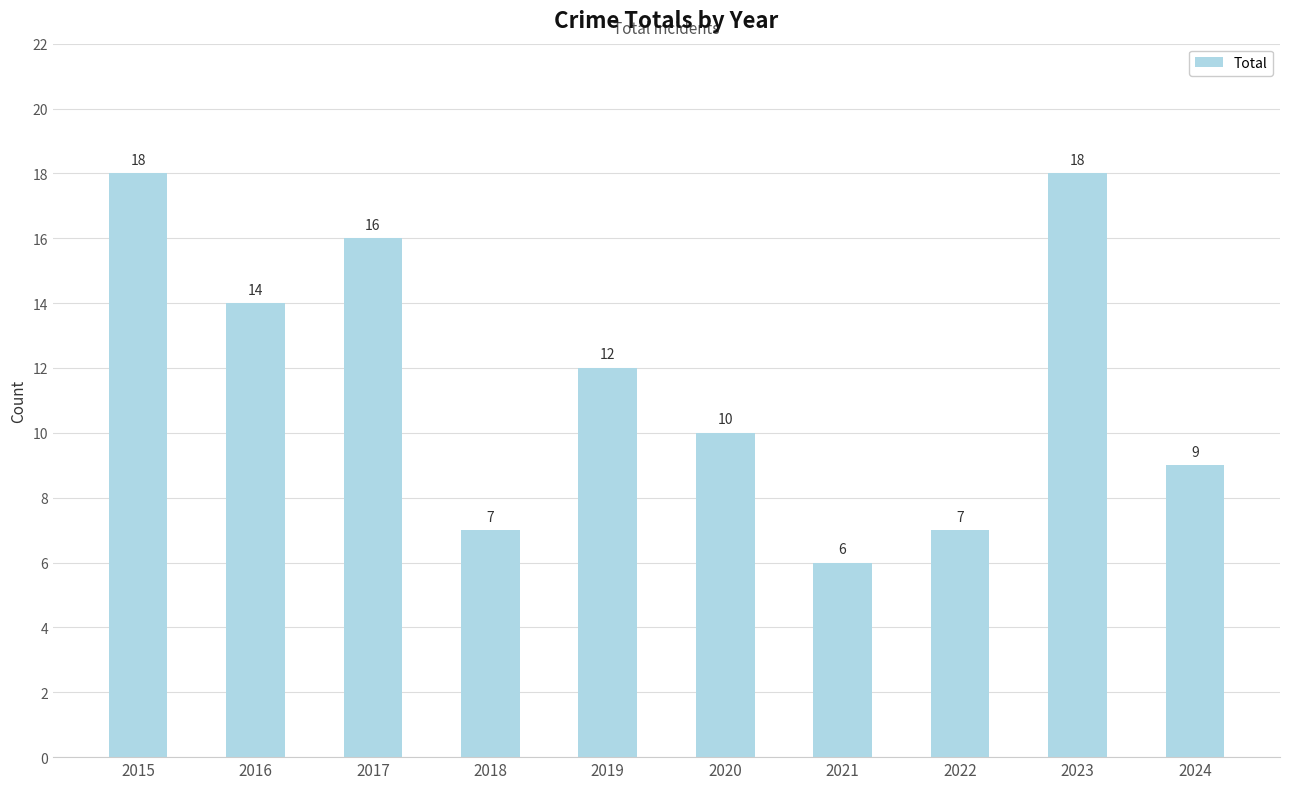

How many data points are less than 12?

5